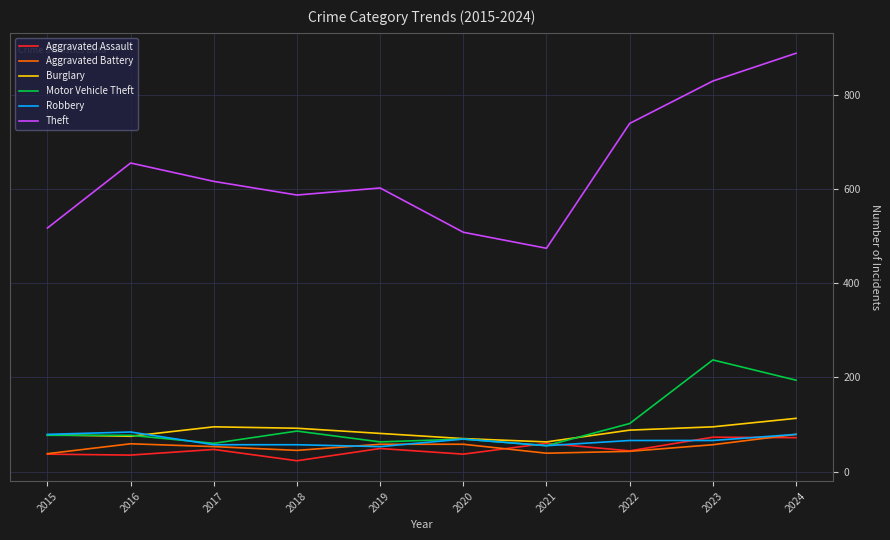

What is the sum of all Robbery values?

665